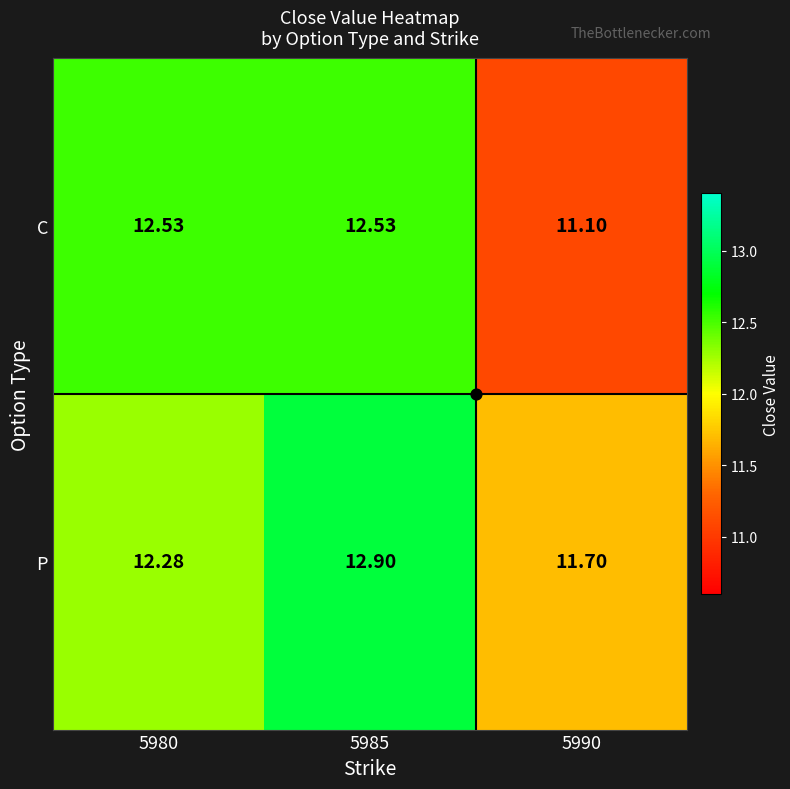

Between 5980 and 5985, which series saw the biggest shift?

P